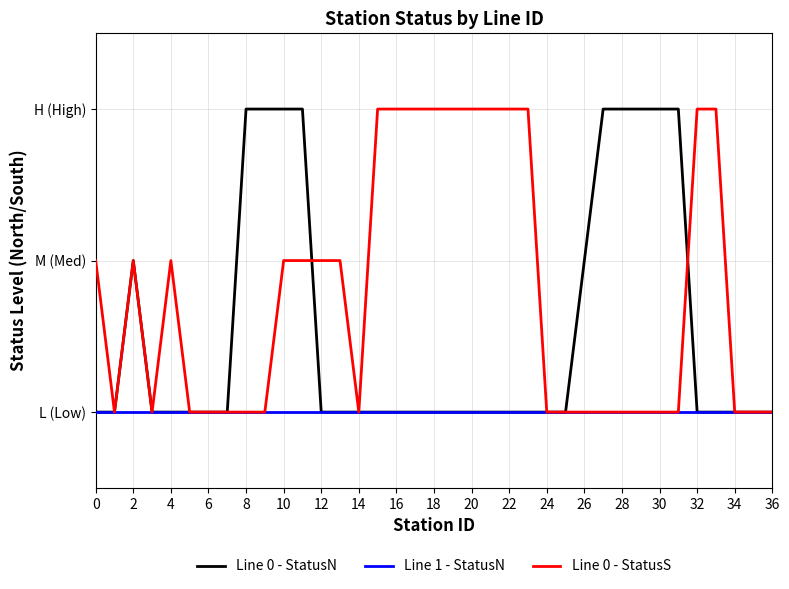

True or false: Line 0 - StatusS and Line 1 - StatusN intersect in this chart.

False